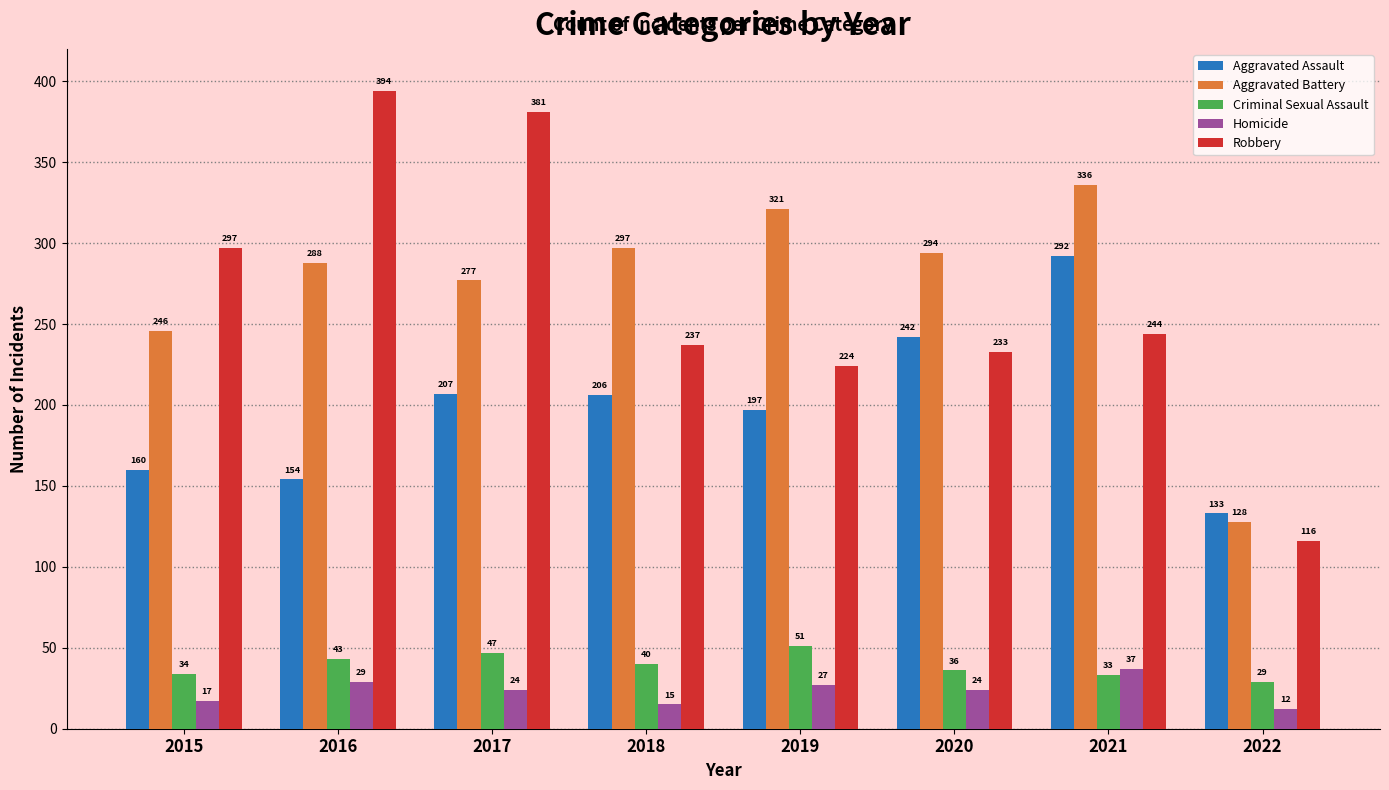

What value does the Criminal Sexual Assault series have at 2022?

29